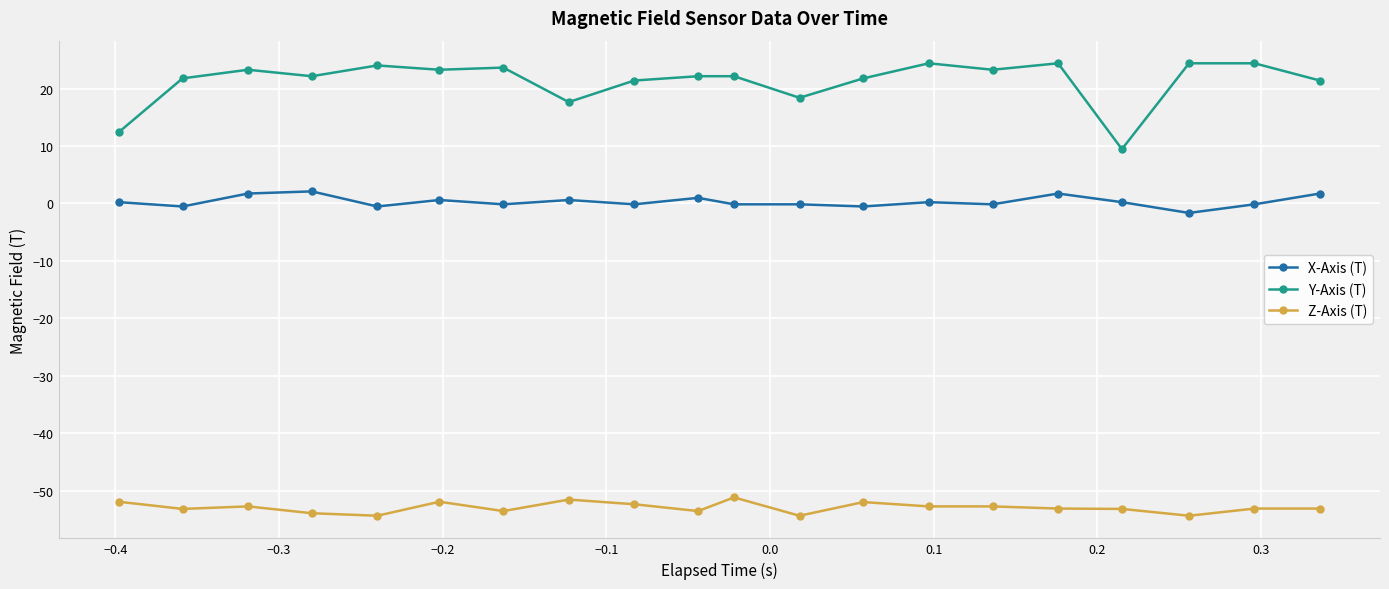

What is the value of the Z-Axis (T) point at the 8th from the left?

-51.5